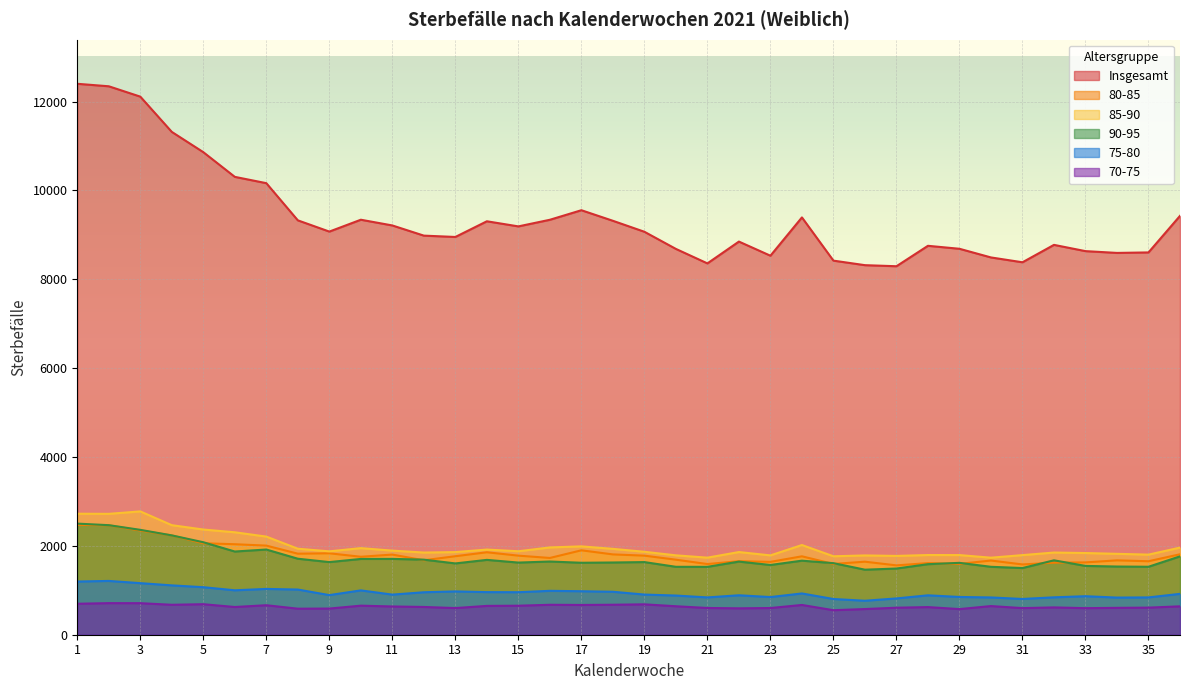

Which series changed the most between 22 and 35?

Insgesamt